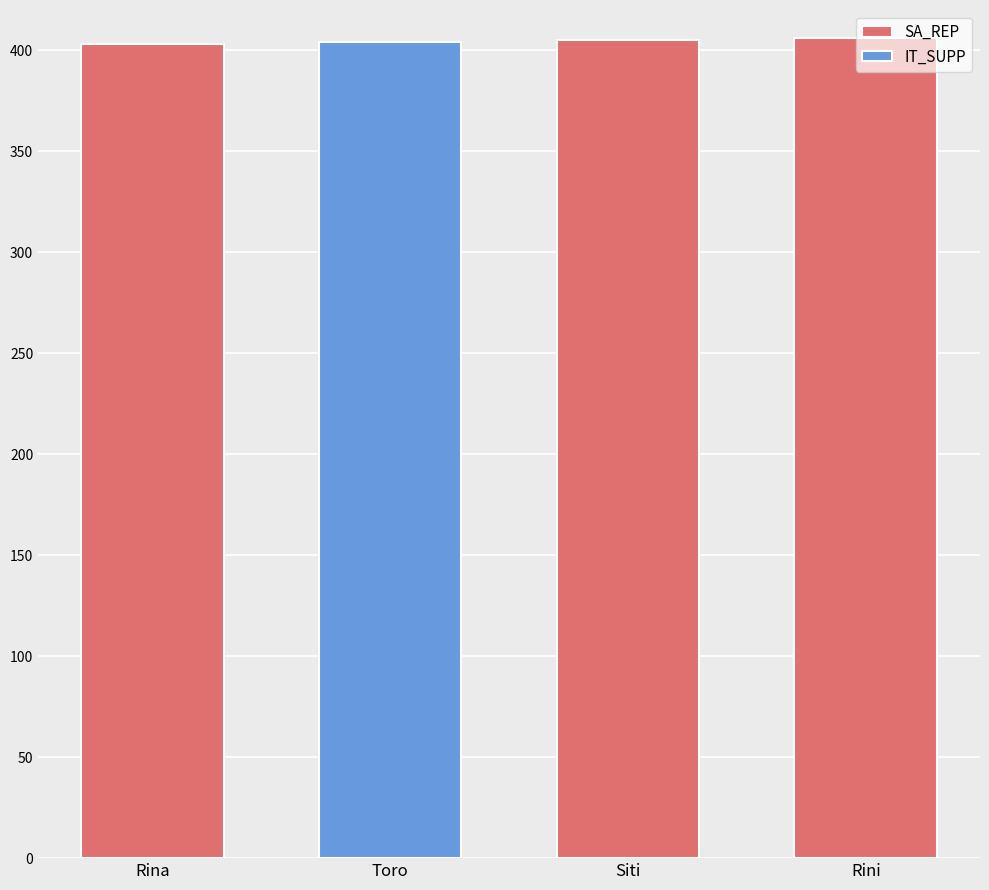

What is the average value?

405